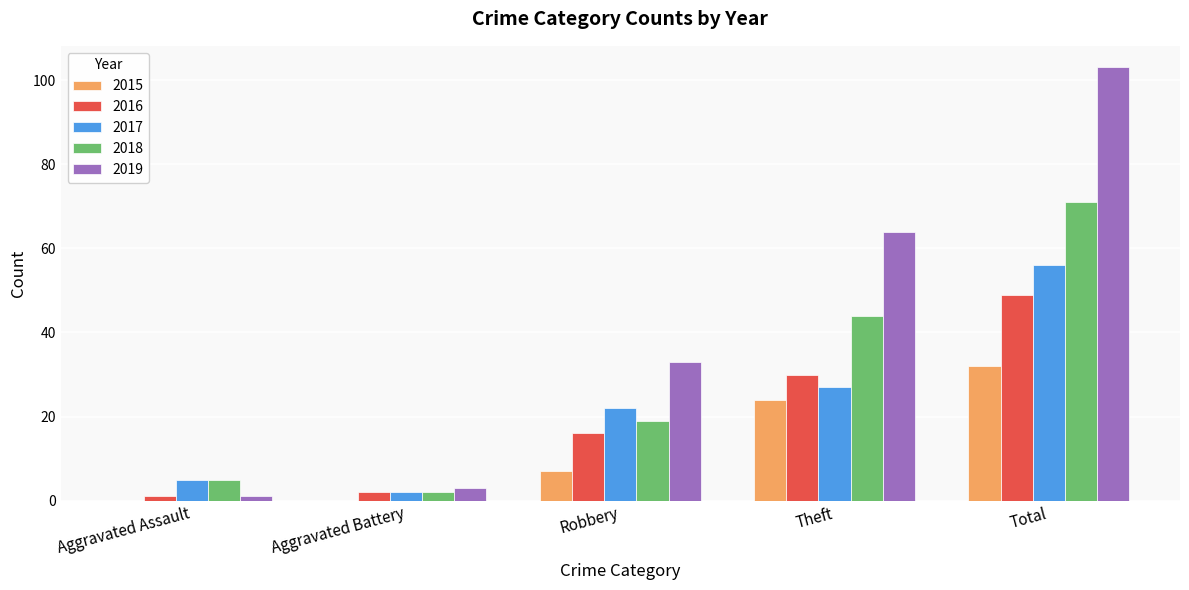

Which series has the largest total across all categories?

2019